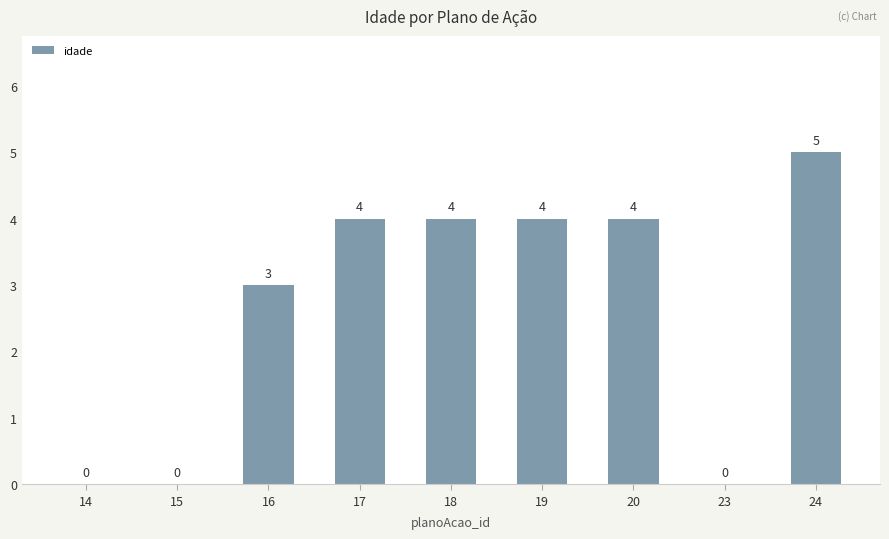

The value at 19 is 4. True or false?

True